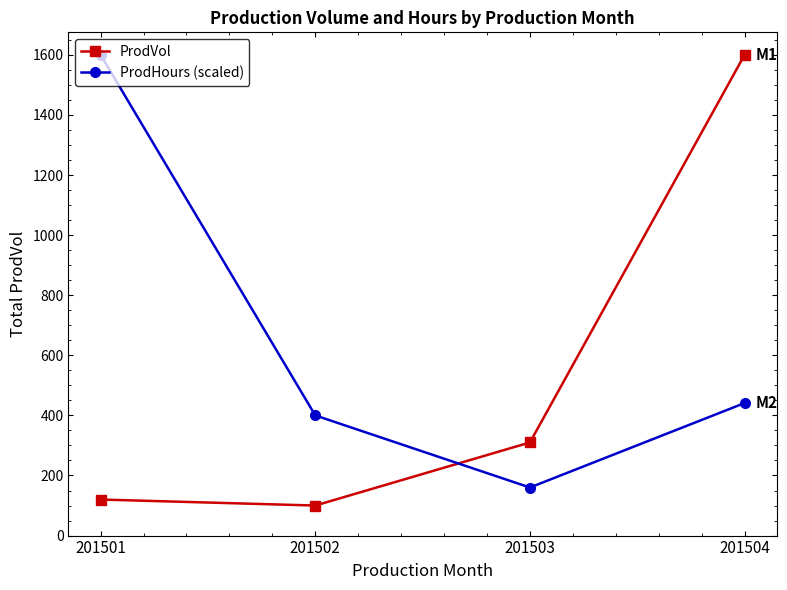

Is the value of ProdVol at 201504 greater than the value of ProdHours (scaled) at 201504?

Yes